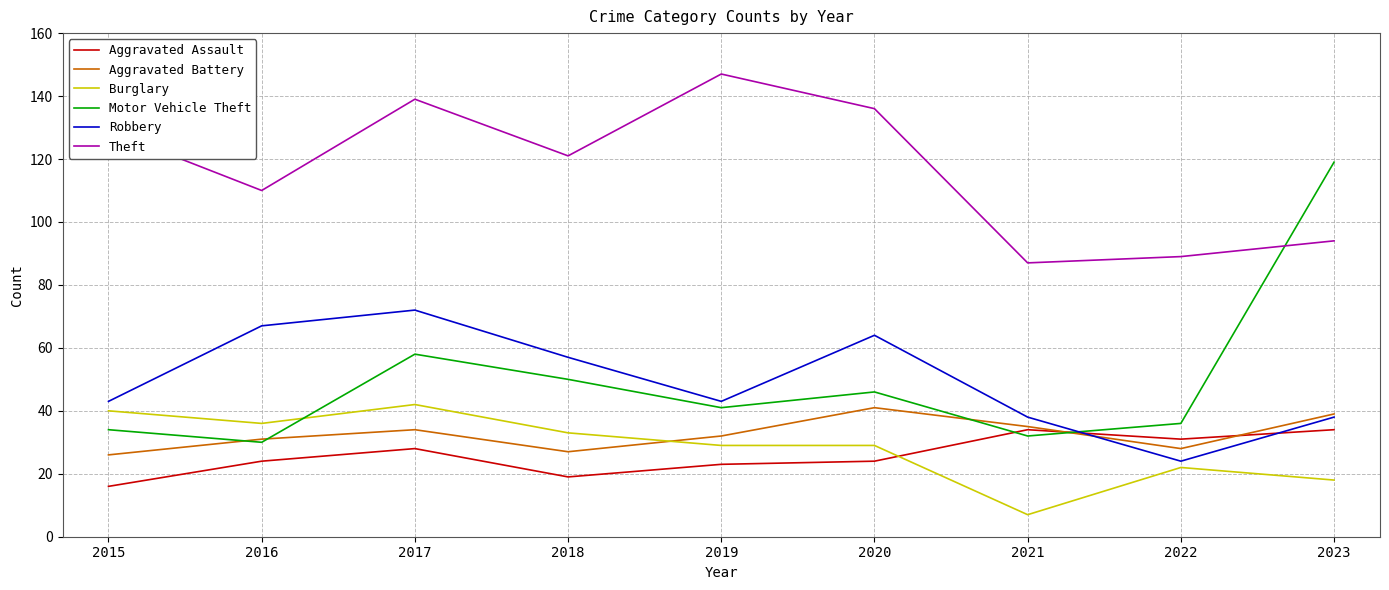

True or false: Aggravated Assault and Burglary cross at least once.

True